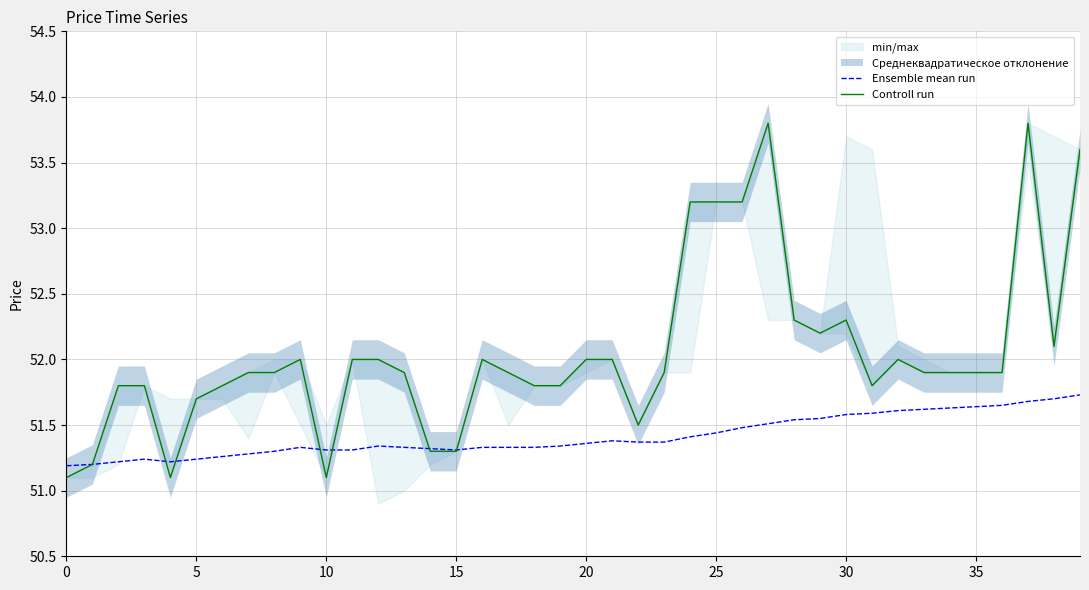

What is the minimum value for Controll run?

51.1